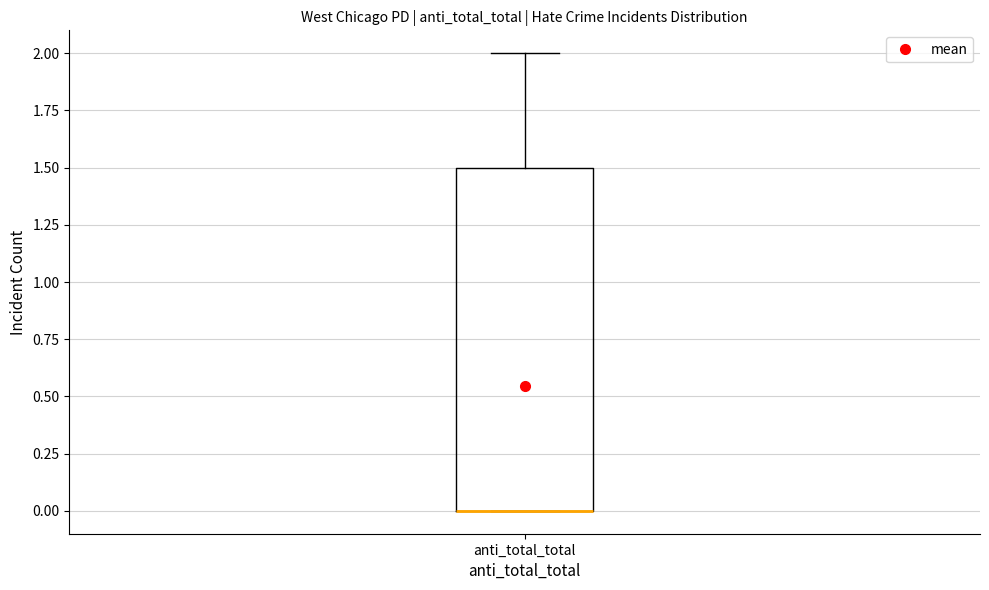

Read this box plot against the y-axis: the position of the median line, the range covered by the box, and the ends of both whiskers. The values are not printed on the chart, so give them approximately, as read against the axis.

median 0.0 (drawn on the box's lower edge), box 0.0 to 1.5, whiskers 0.0 to 2.0